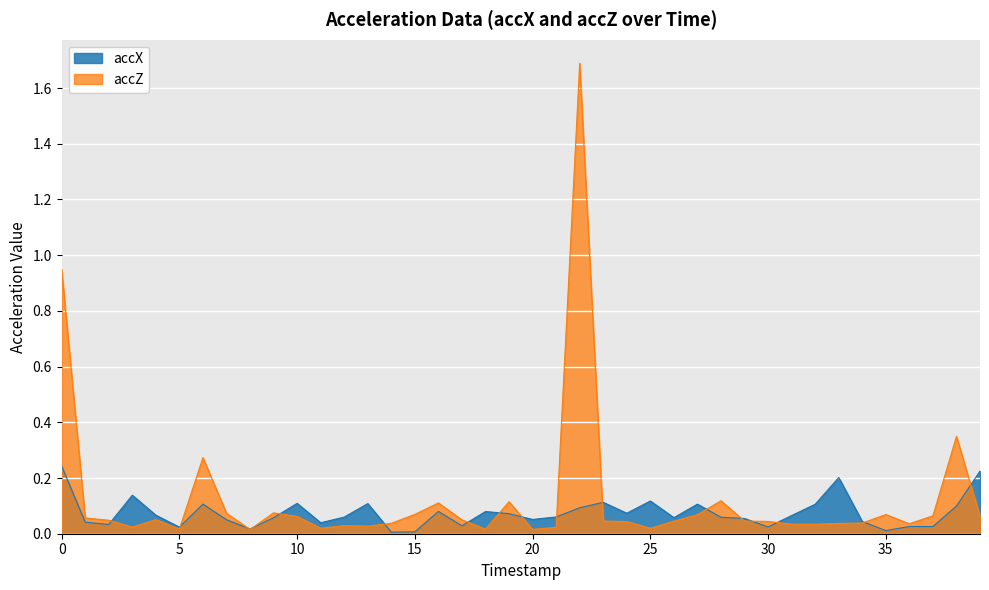

What is the total value across all series at 27?

0.2